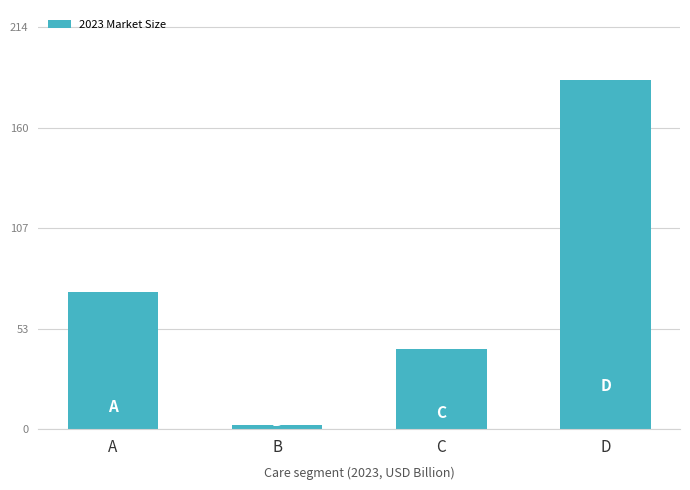

Are the bars horizontal?

No